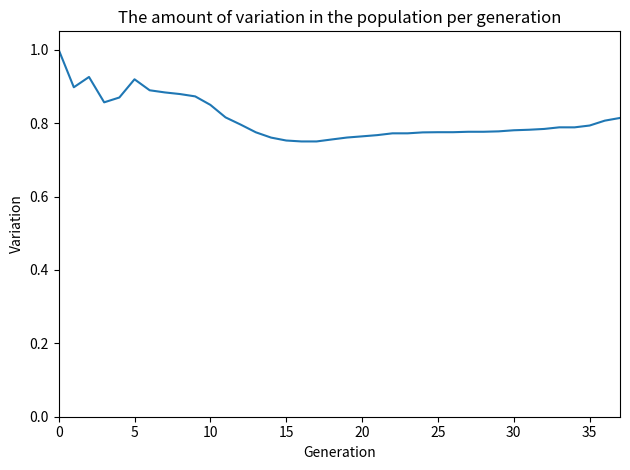

What is the maximum value shown in the chart?

1.0